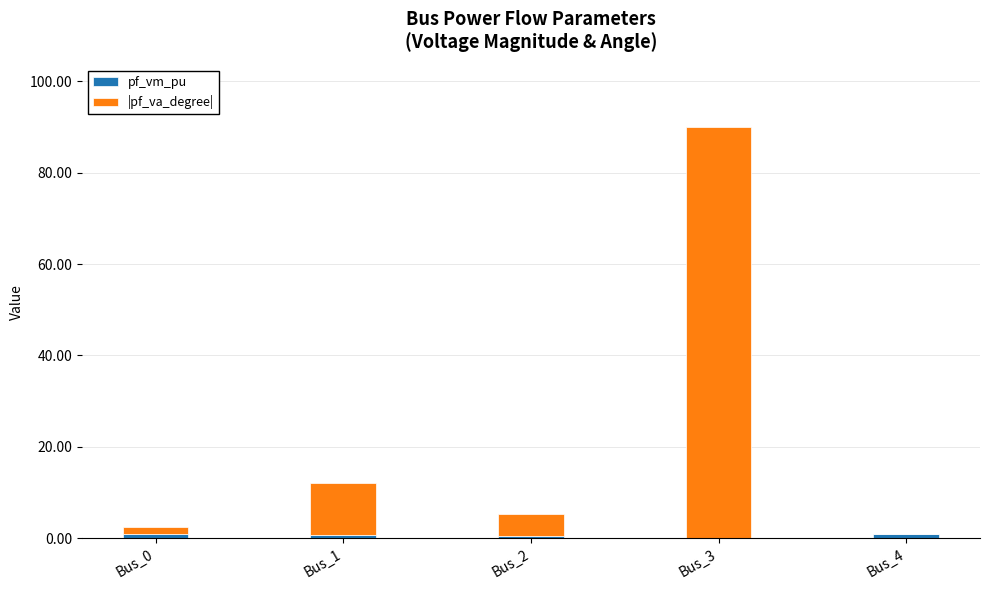

At which category is the sum across all series the highest?

Bus_3